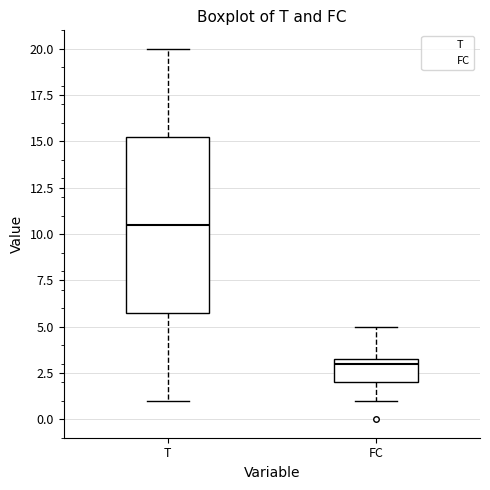

Which box has the lowest median line?

FC